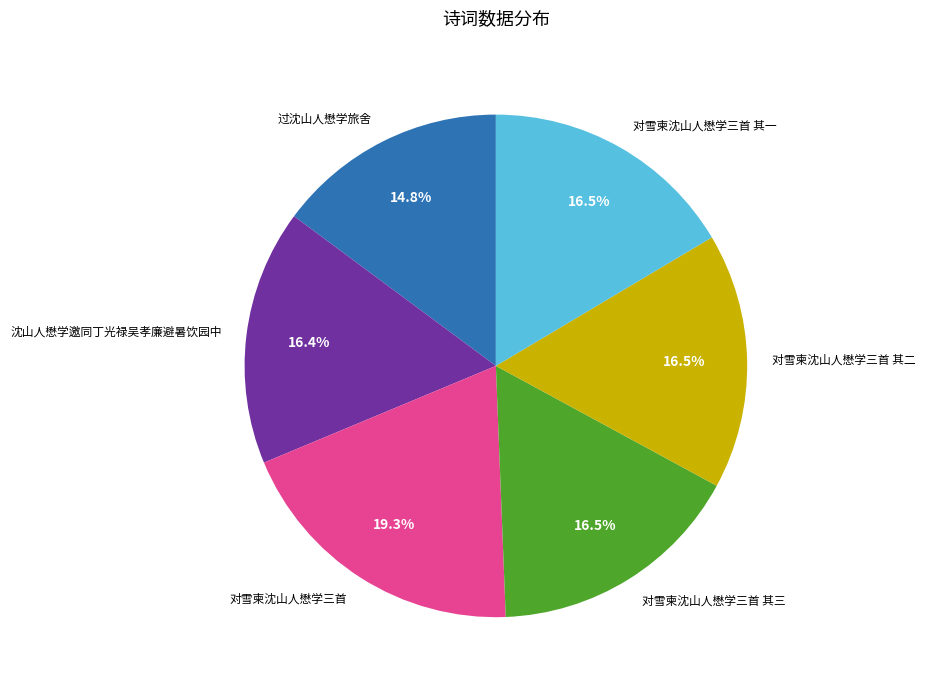

Count the number of slices in the pie.

6